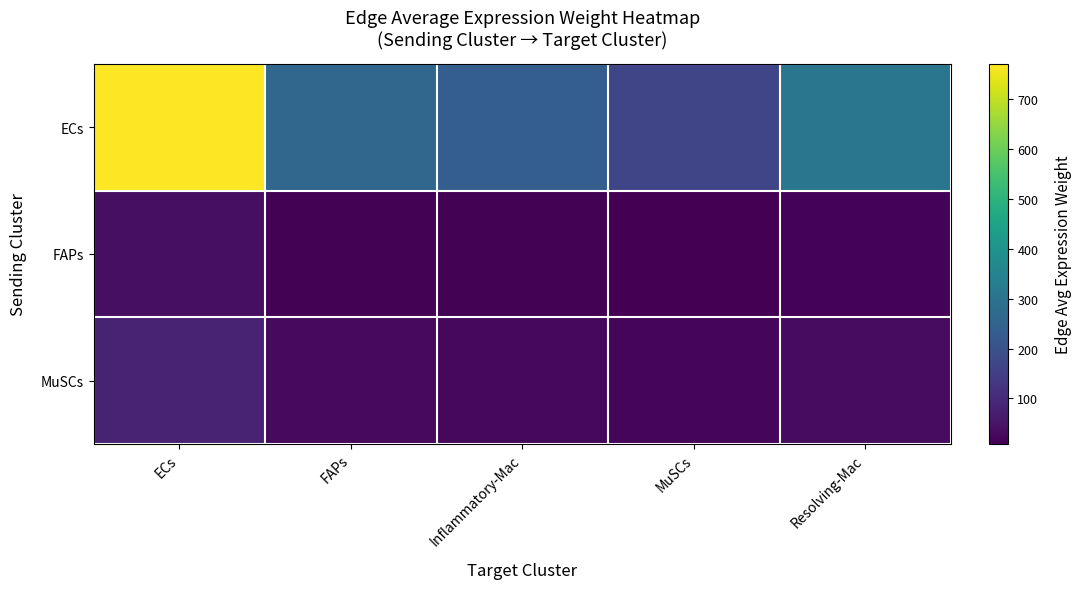

Which series has the largest total across all categories?

ECs